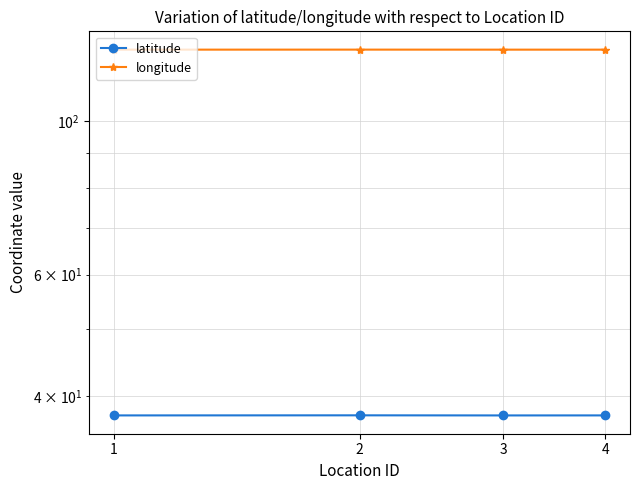

Reading right to left, list all the values displayed in this chart.

latitude: 37.5	37.5	37.5	37.5
longitude: 127.0	127.0	127.0	127.0